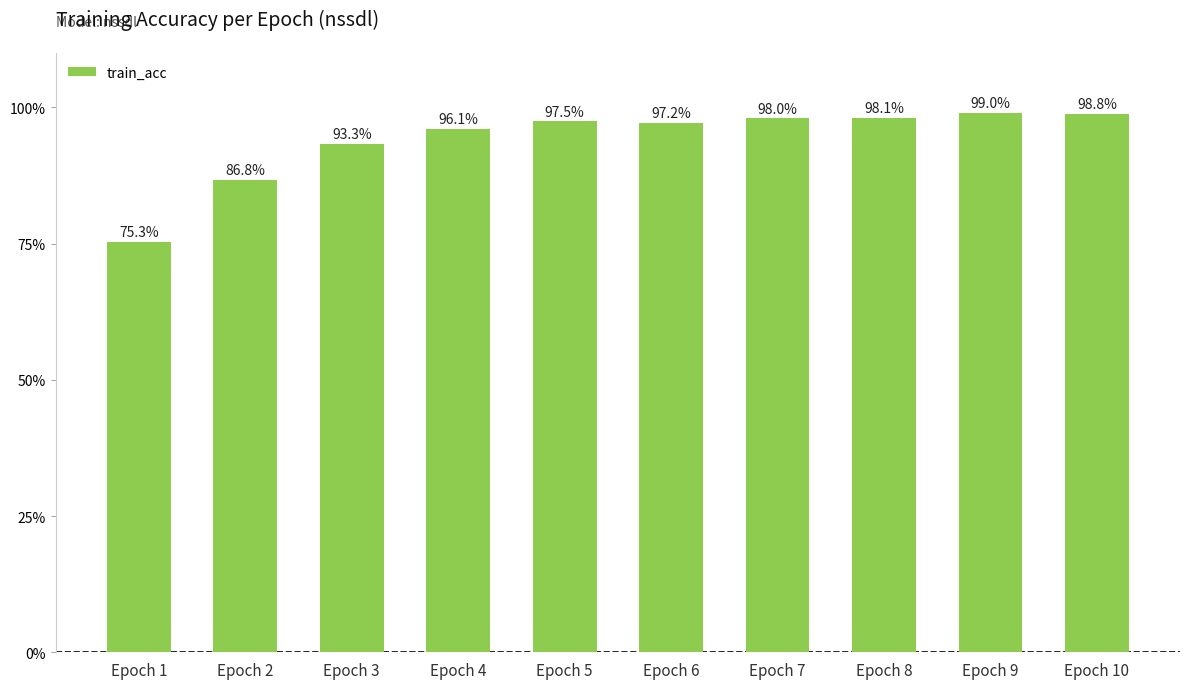

What is the difference between the maximum and minimum values?

0.2